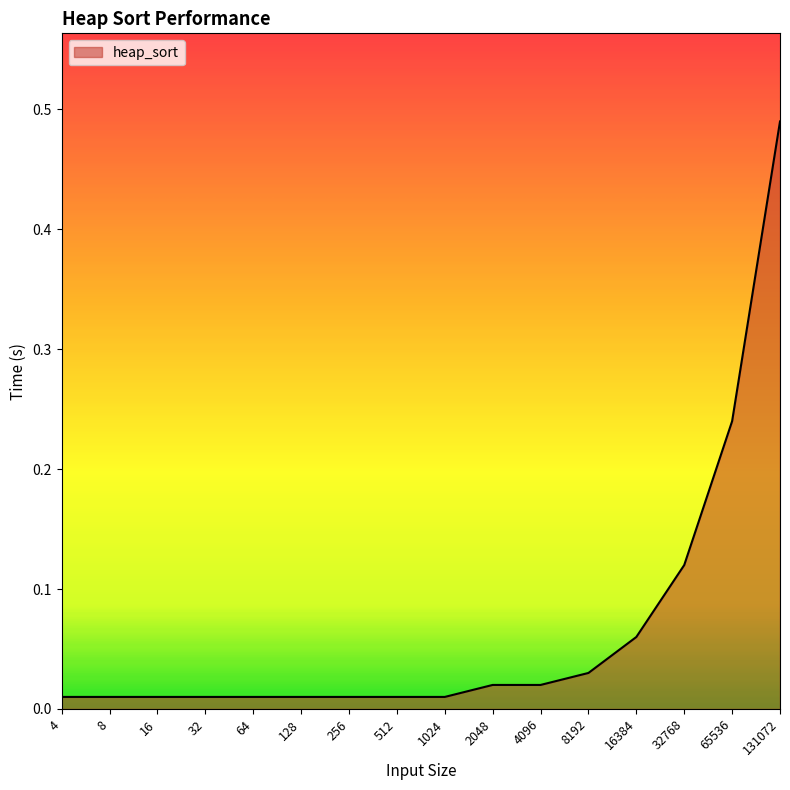

The chart shows a value of 0.1 at 8192. True or false?

False